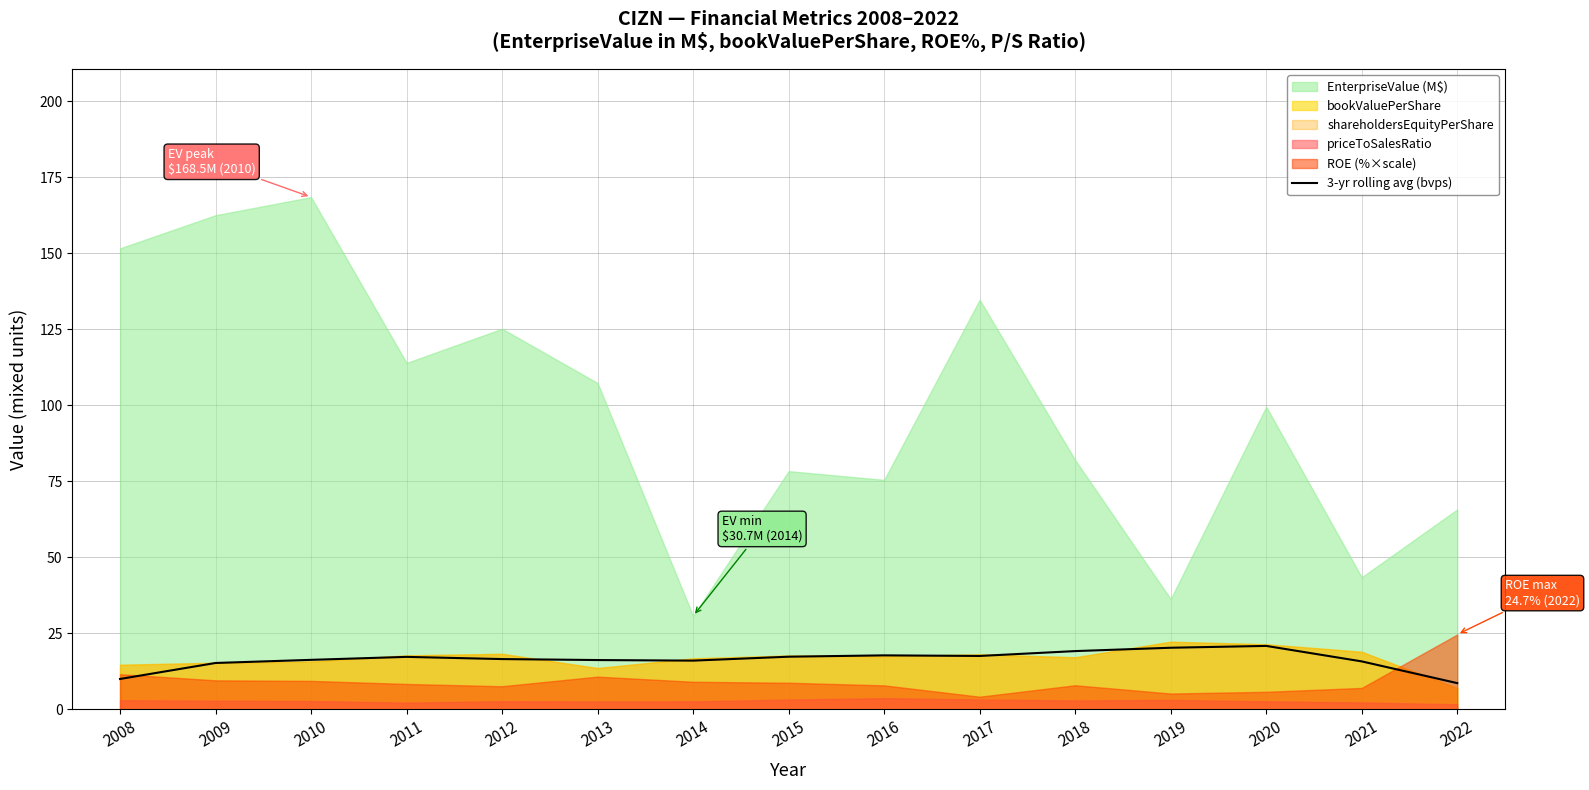

True or false: there are more than 1 points higher than both neighbors.

True